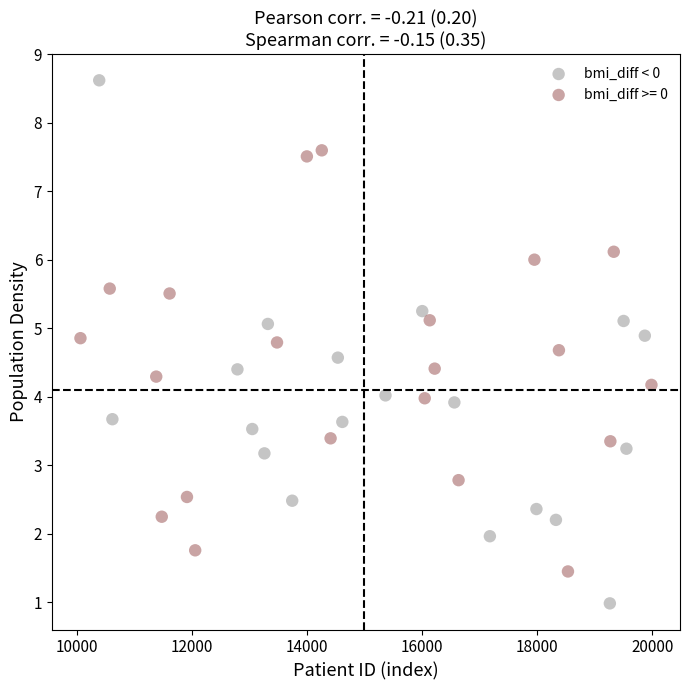

Which series contains the highest Y value?

bmi_diff < 0